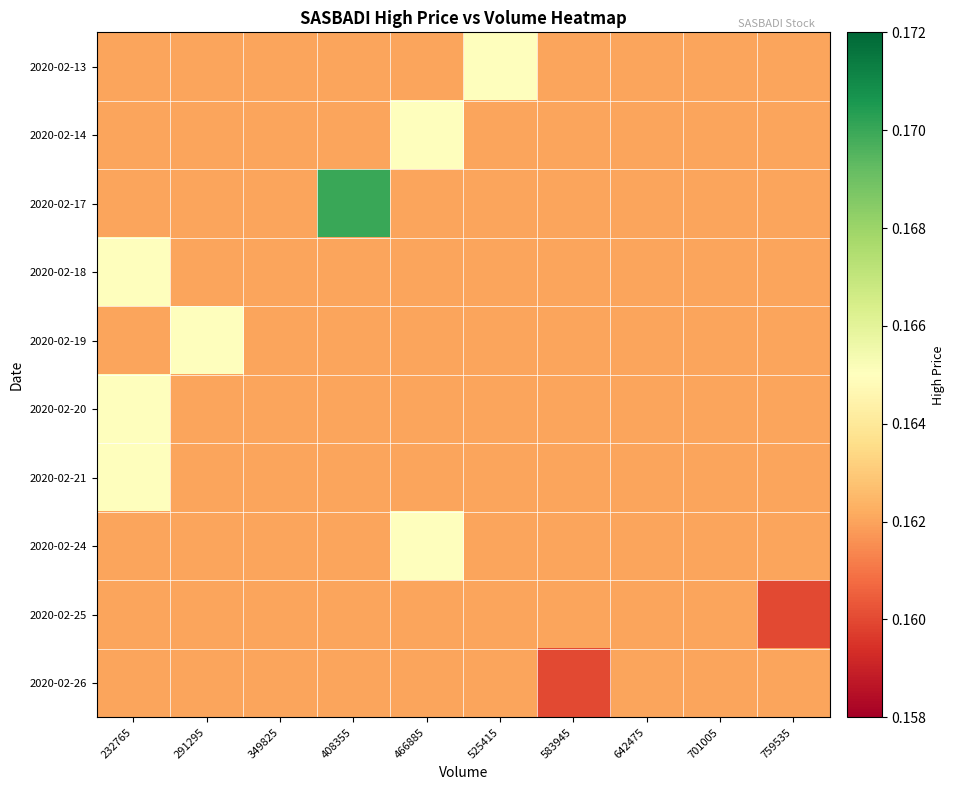

Rank the series by their maximum value, from lowest to highest.

2020-02-25, 2020-02-26, 2020-02-13, 2020-02-14, 2020-02-18, 2020-02-19, 2020-02-20, 2020-02-21, 2020-02-24, 2020-02-17